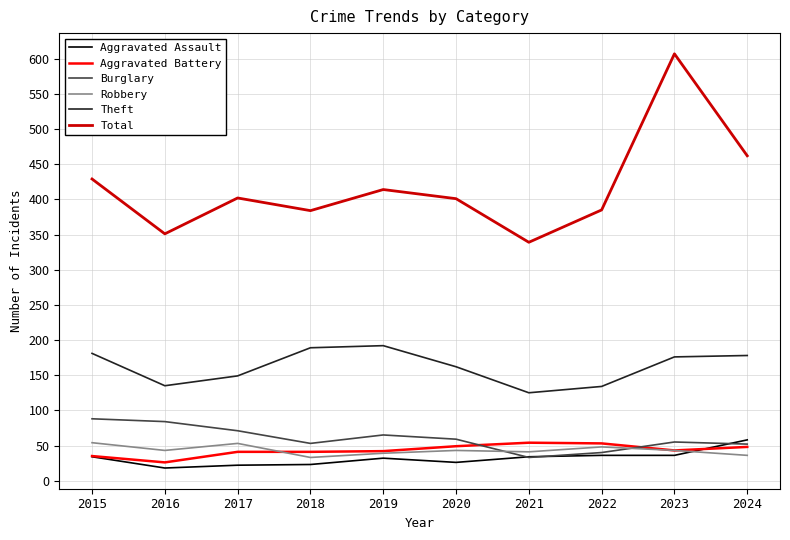

What are all the series names shown in the legend?

Aggravated Assault, Aggravated Battery, Burglary, Robbery, Theft, Total